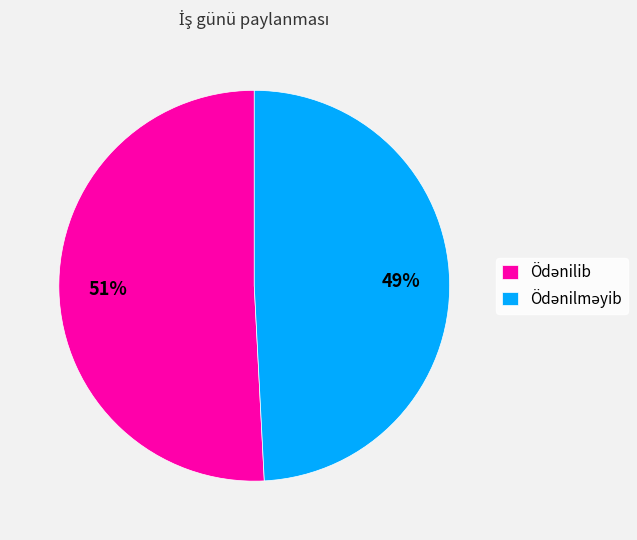

Is there a majority slice in this chart?

Yes